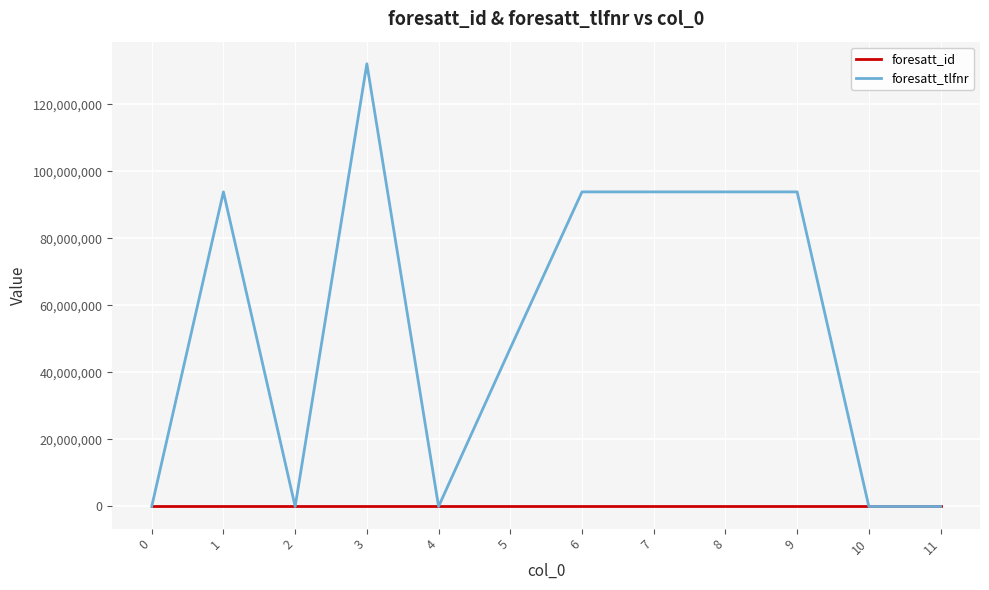

Count the number of categories in the chart.

12